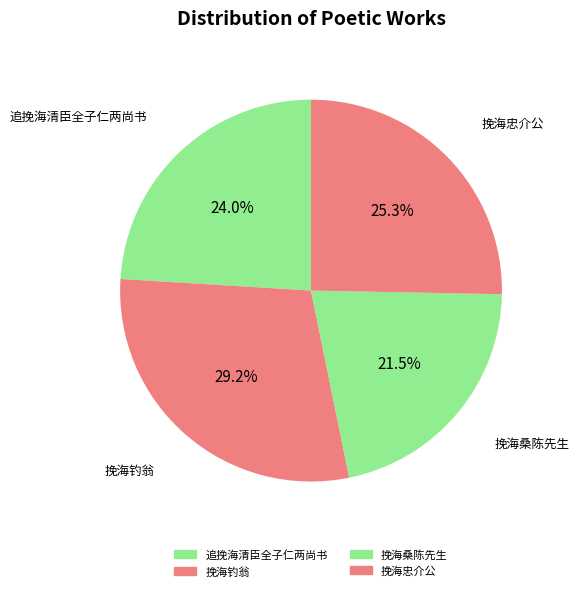

How many slices are in this pie chart?

4